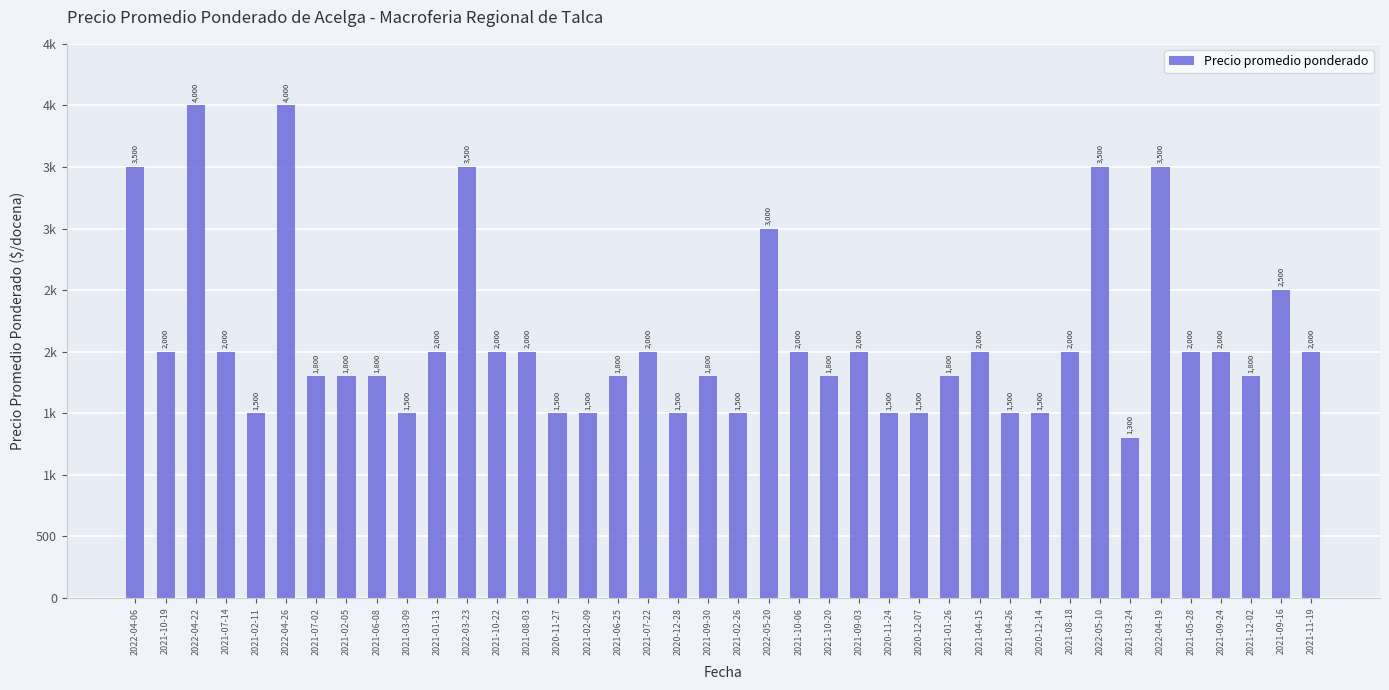

Reading left to right, list all the values displayed in this chart.

2022-04-06=3500	2021-10-19=2000	2022-04-22=4000	2021-07-14=2000	2021-02-11=1500	2022-04-26=4000	2021-07-02=1800	2021-02-05=1800	2021-06-08=1800	2021-03-09=1500	2021-01-13=2000	2022-03-23=3500	2021-10-22=2000	2021-08-03=2000	2020-11-27=1500	2021-02-09=1500	2021-06-25=1800	2021-07-22=2000	2020-12-28=1500	2021-09-30=1800	2021-02-26=1500	2022-05-20=3000	2021-10-06=2000	2021-10-20=1800	2021-09-03=2000	2020-11-24=1500	2020-12-07=1500	2021-01-26=1800	2021-04-15=2000	2021-04-26=1500	2020-12-14=1500	2021-08-18=2000	2022-05-10=3500	2021-03-24=1300	2022-04-19=3500	2021-05-28=2000	2021-09-24=2000	2021-12-02=1800	2021-09-16=2500	2021-11-19=2000